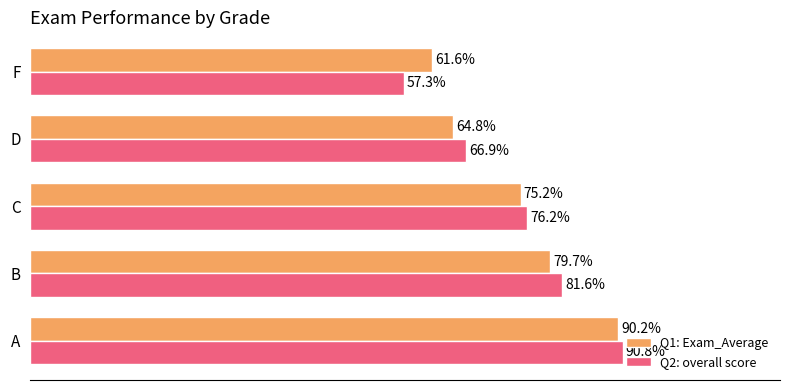

Which series has the largest total across all categories?

Q2: overall score